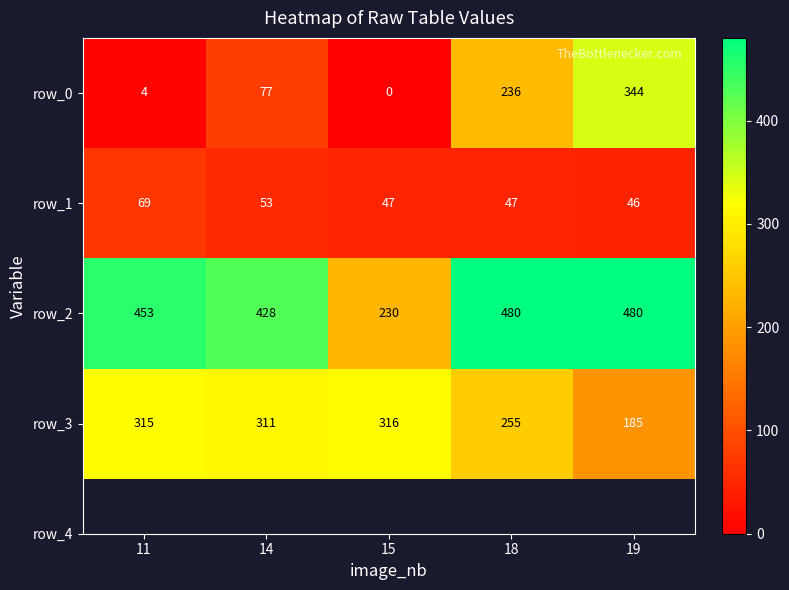

Reading left to right, what are all the values shown in this chart?

row_0: 4	77	0	236	344
row_1: 69	53	47	47	46
row_2: 453	428	230	480	480
row_3: 315	311	316	255	185